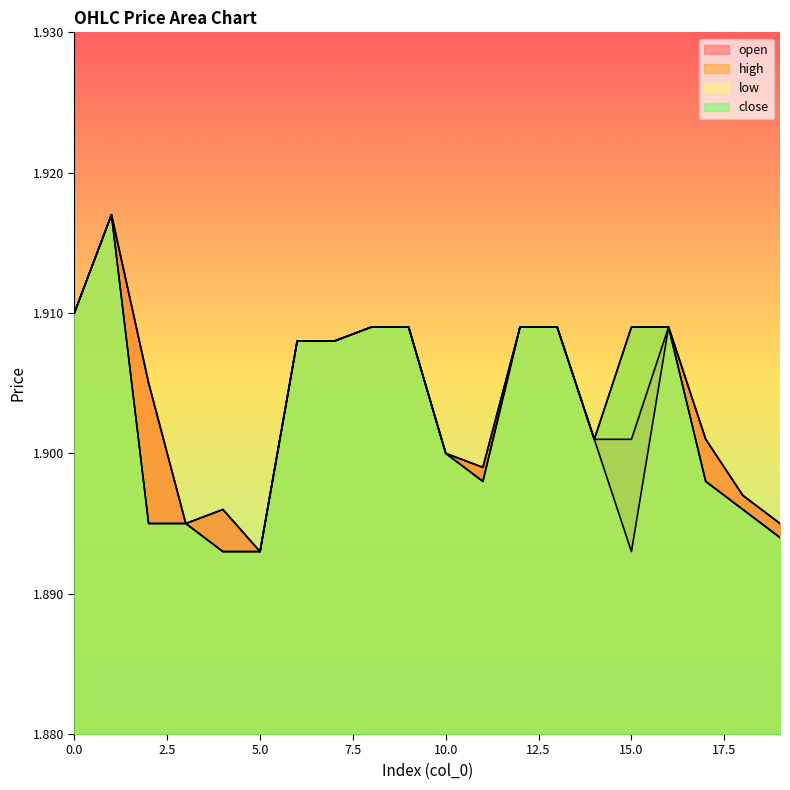

What is the total value across all series at 8?

7.6